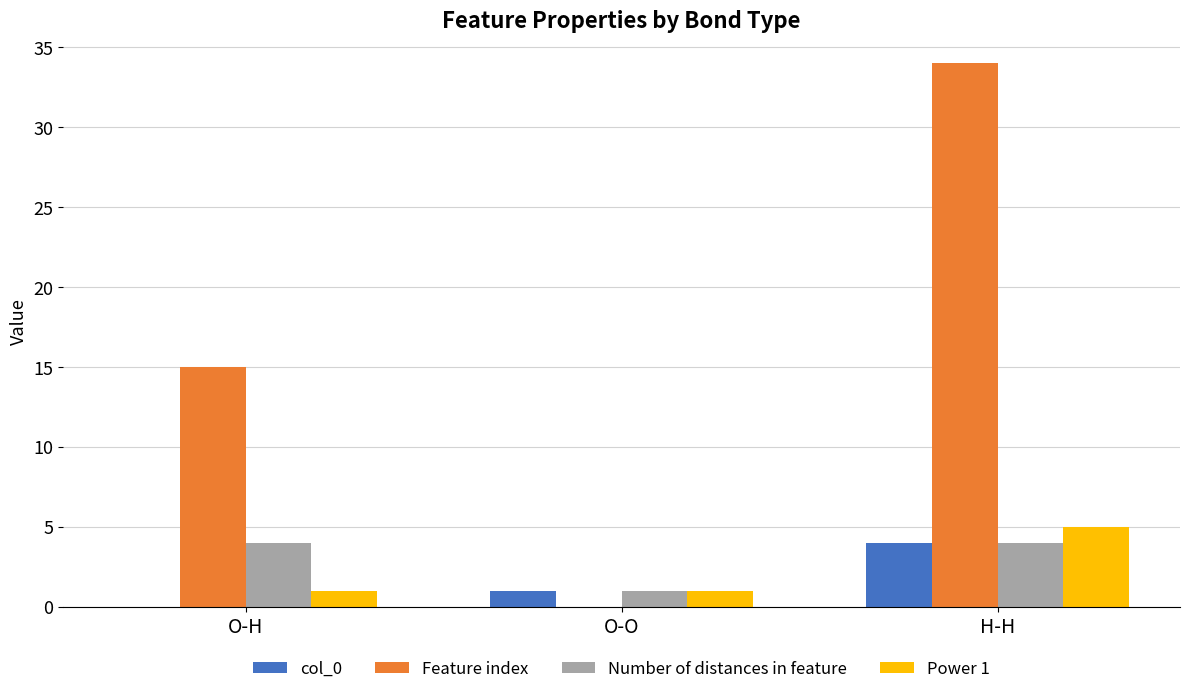

Reading right to left, list all the values displayed in this chart.

col_0: H-H=4	O-O=1	O-H=0
Feature index: H-H=34	O-O=0	O-H=15
Number of distances in feature: H-H=4	O-O=1	O-H=4
Power 1: H-H=5	O-O=1	O-H=1